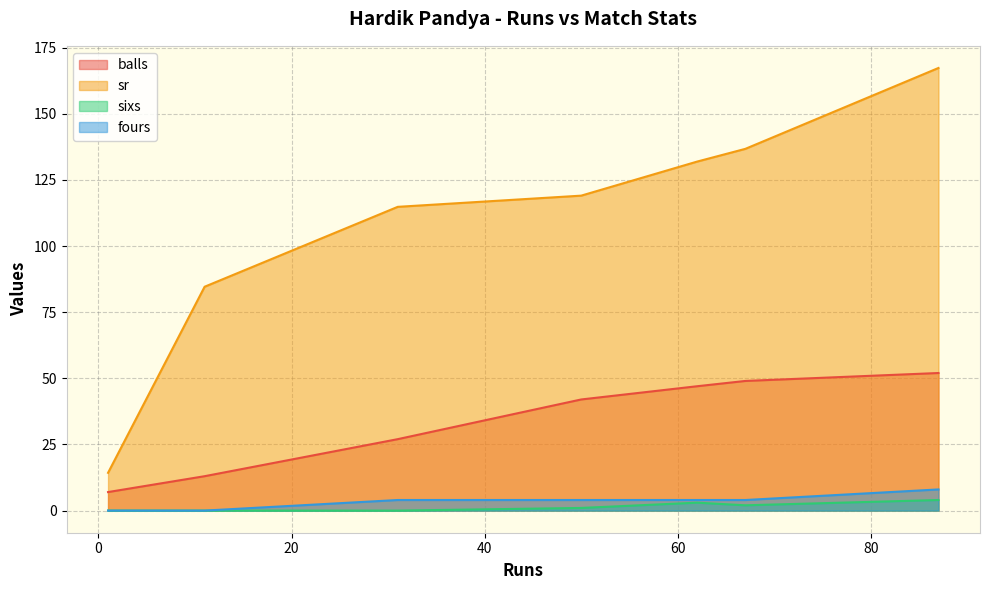

Which has a higher value, 67 or 50?

67